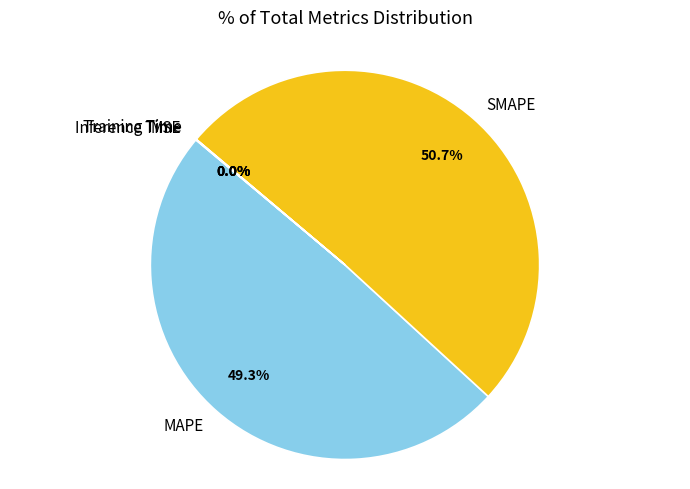

What portion of the pie excludes MAPE?

50.7%